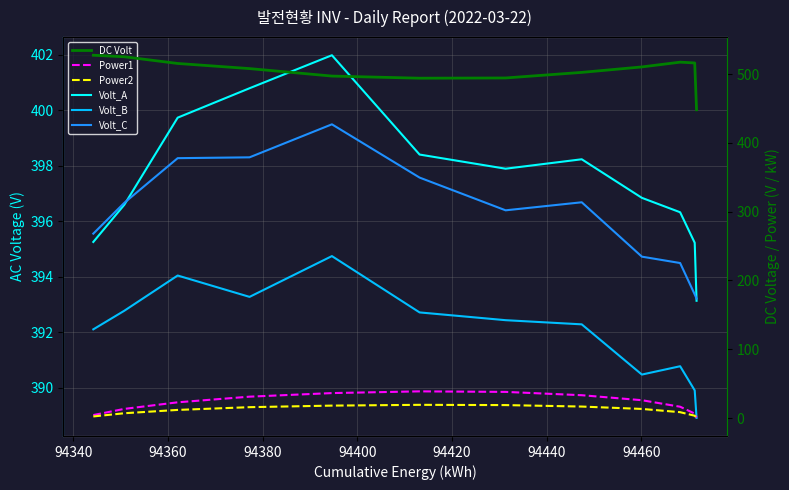

How many lines are shown in the chart?

6